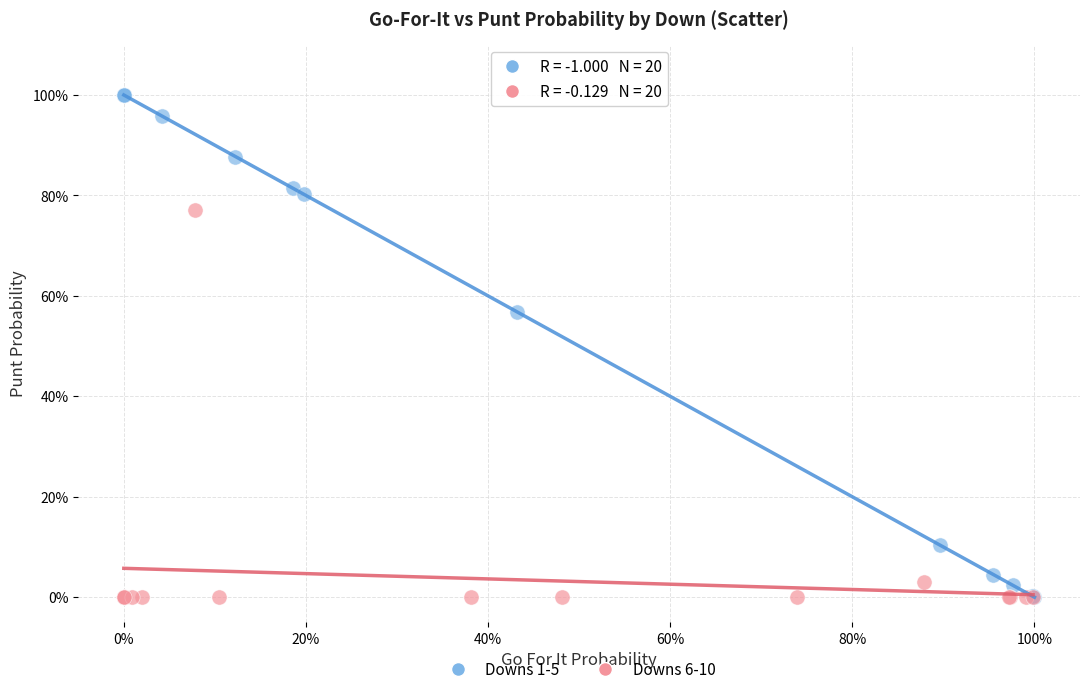

What are all the series names shown in the legend?

Downs 1-5, Downs 6-10